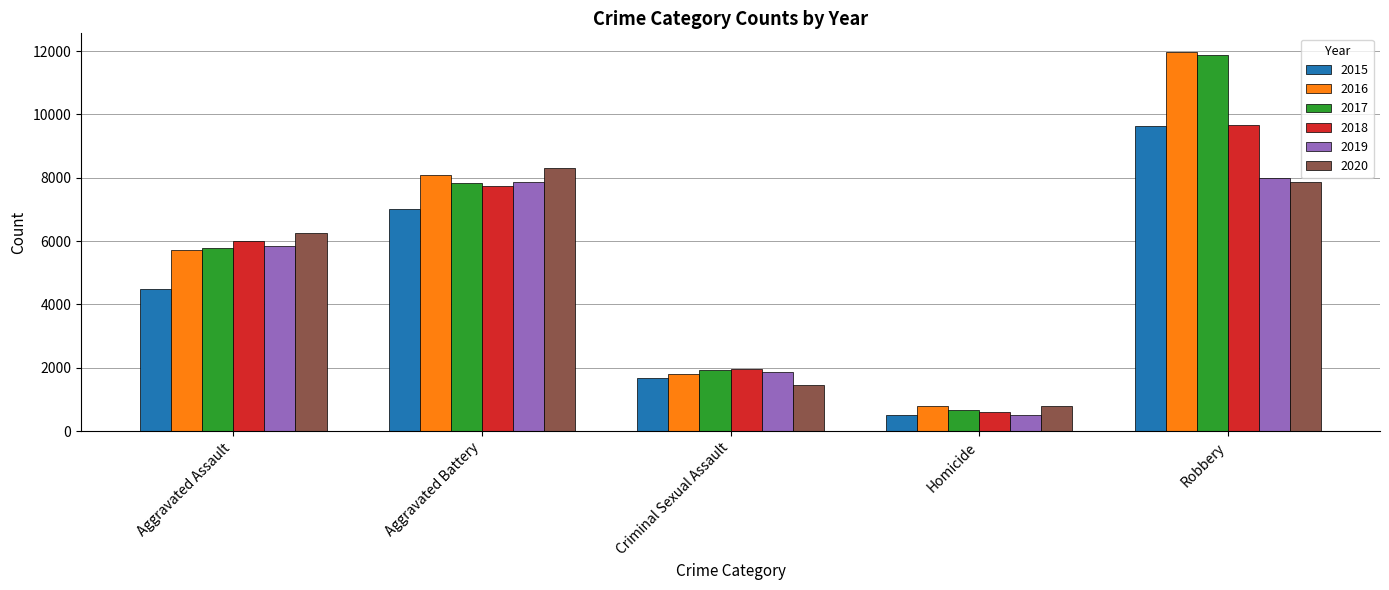

What is the sum of the 2016 values at Aggravated Assault and Criminal Sexual Assault?

7527